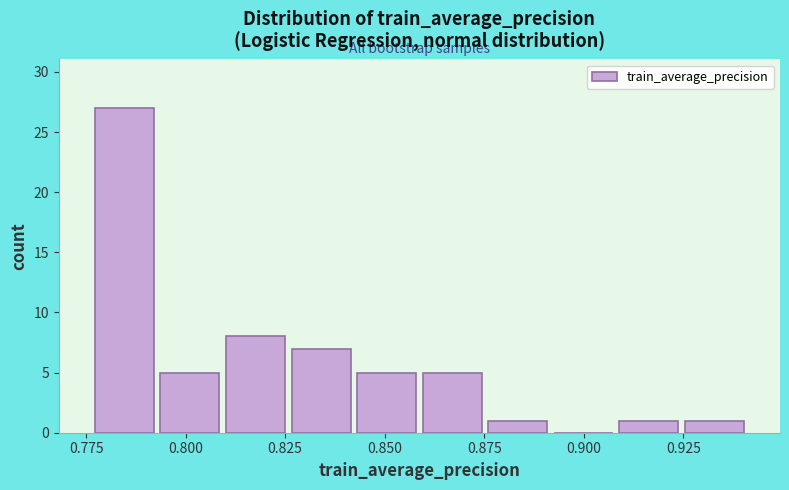

Read against the x-axis, roughly where is the centre of the tallest bar?

0.785